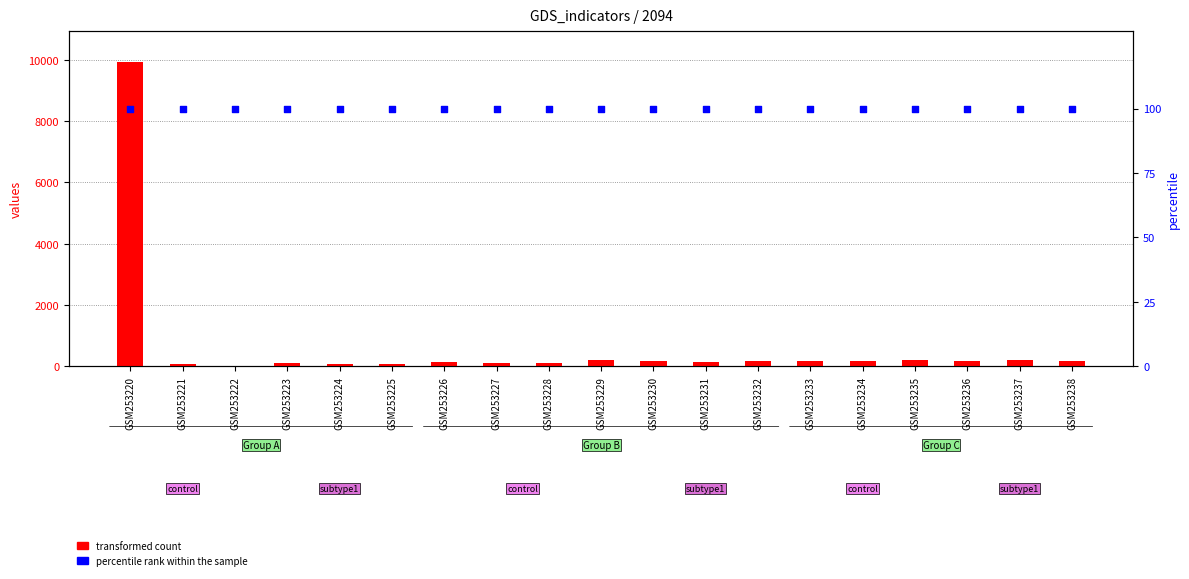

Which series has the largest total across all categories?

transformed count